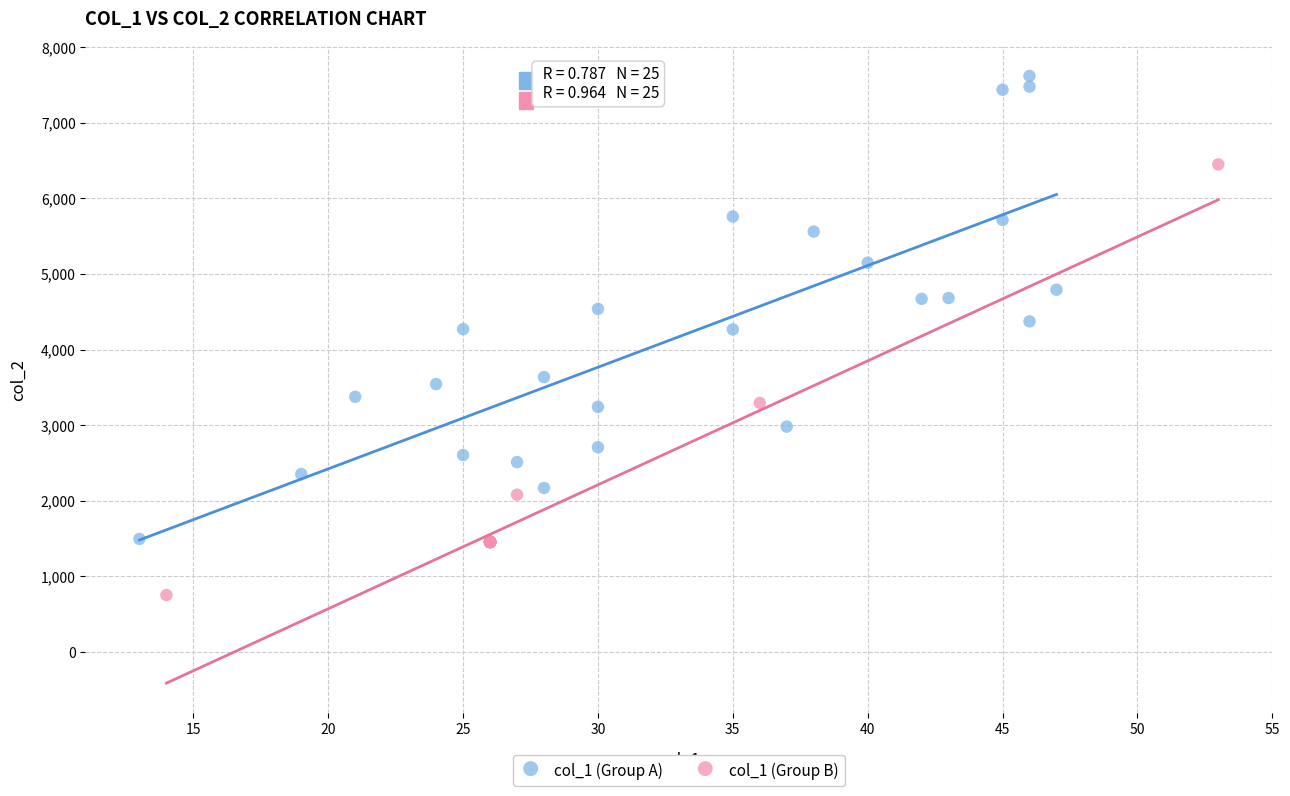

What are all the series names shown in the legend?

col_1 (Group A), col_1 (Group B)